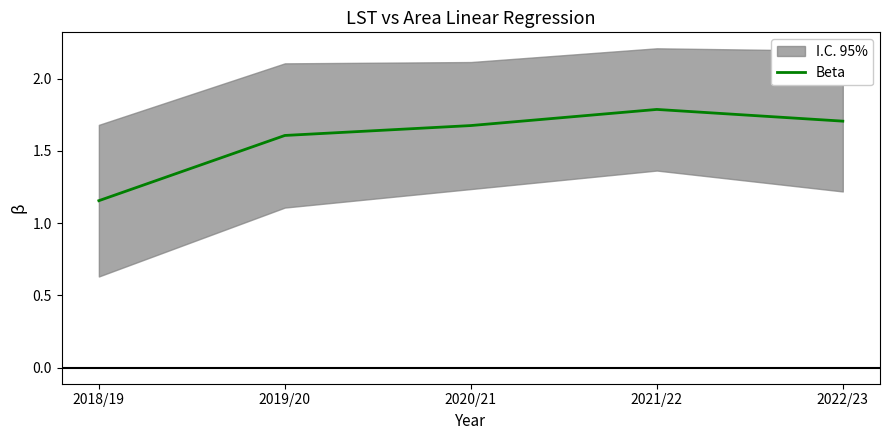

Is it true that the value at 2020/21 is 1.7?

True